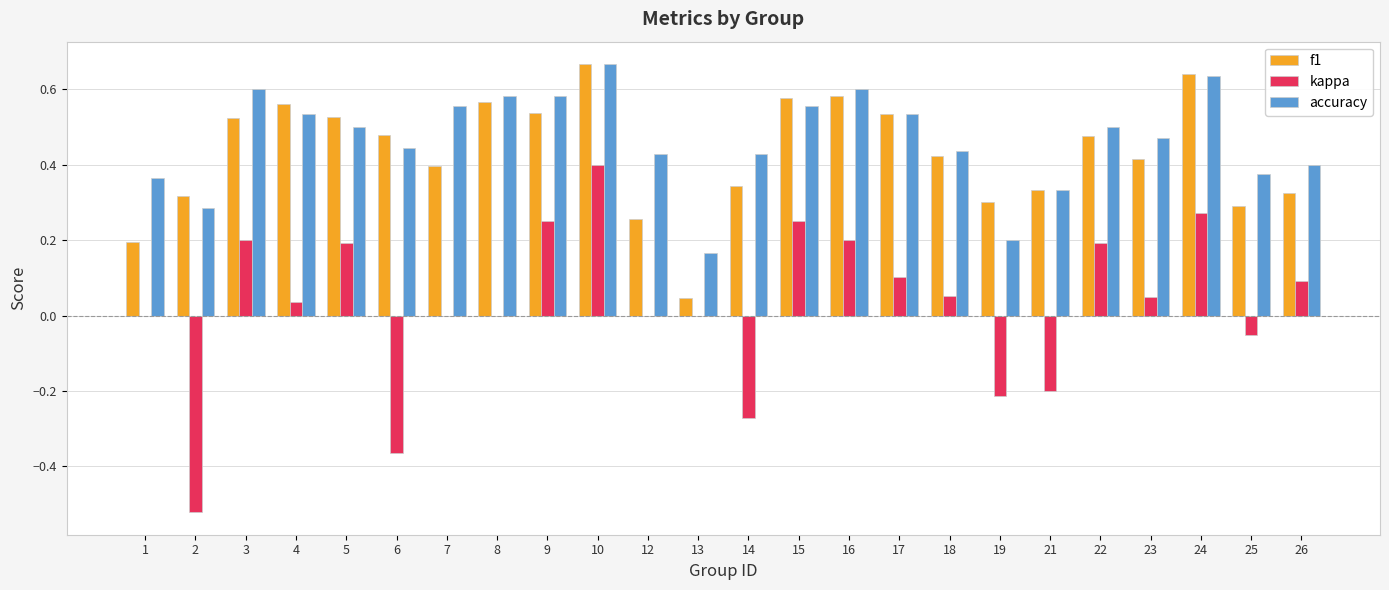

At which category does the chart reach its peak across all series?

10